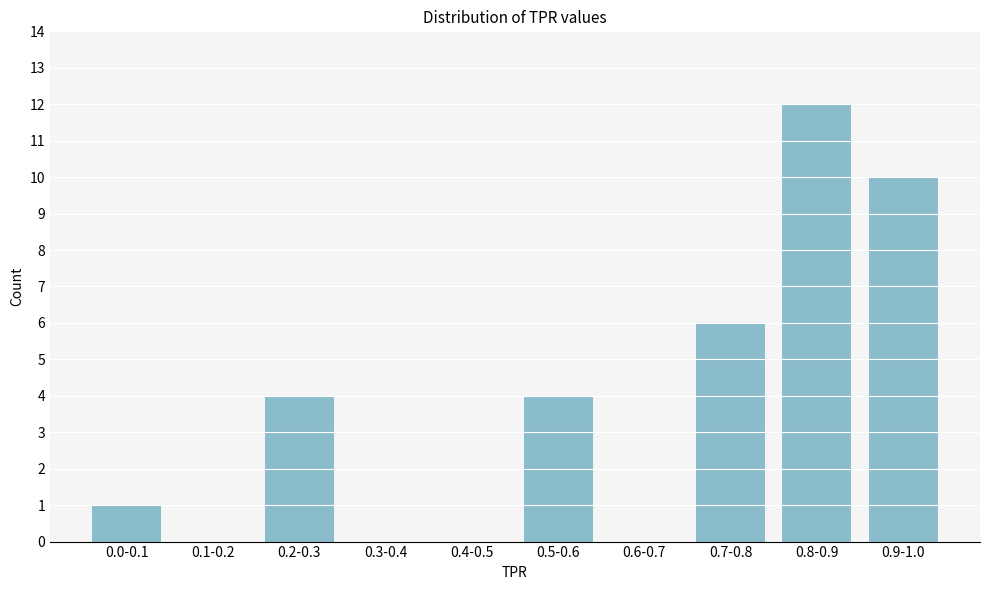

Reading left to right, transcribe all the data shown in this chart.

0.0-0.1=1	0.1-0.2=0	0.2-0.3=4	0.3-0.4=0	0.4-0.5=0	0.5-0.6=4	0.6-0.7=0	0.7-0.8=6	0.8-0.9=12	0.9-1.0=10